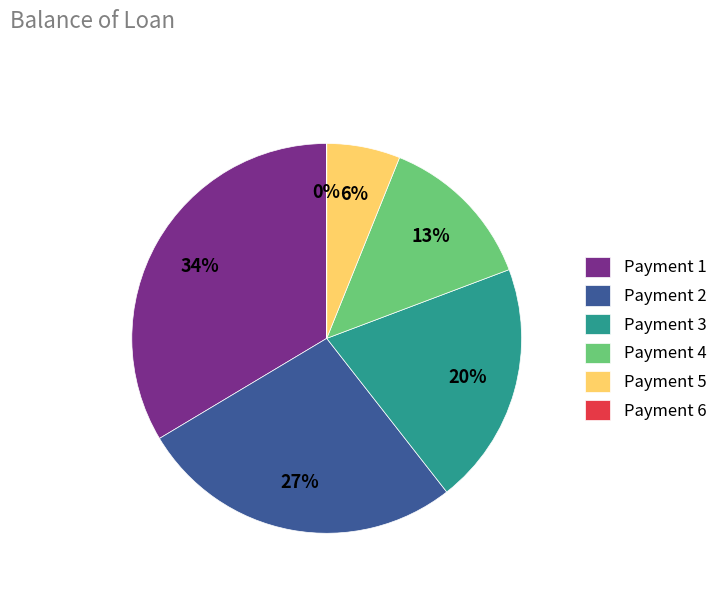

Combined, do Payment 2 and Payment 3 account for over 50%?

No